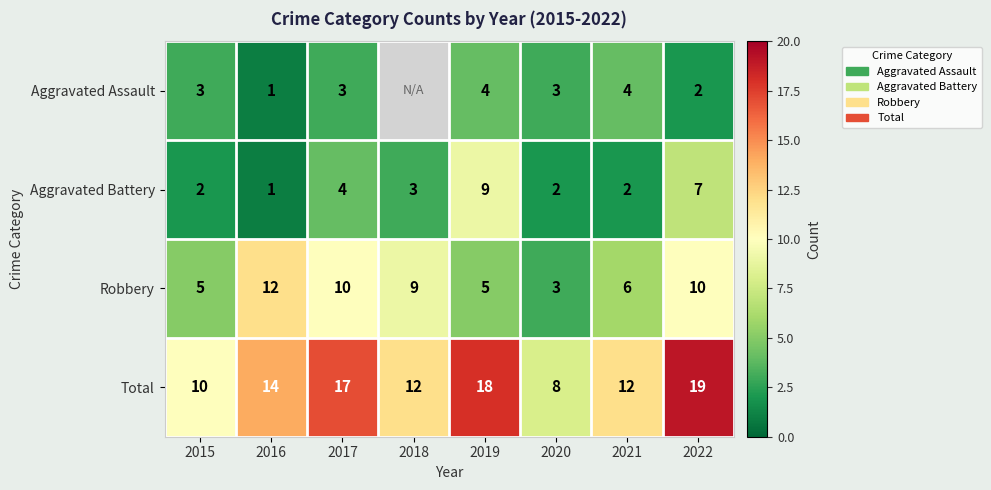

What is the sum of the Aggravated Assault values at 2022 and 2020?

5